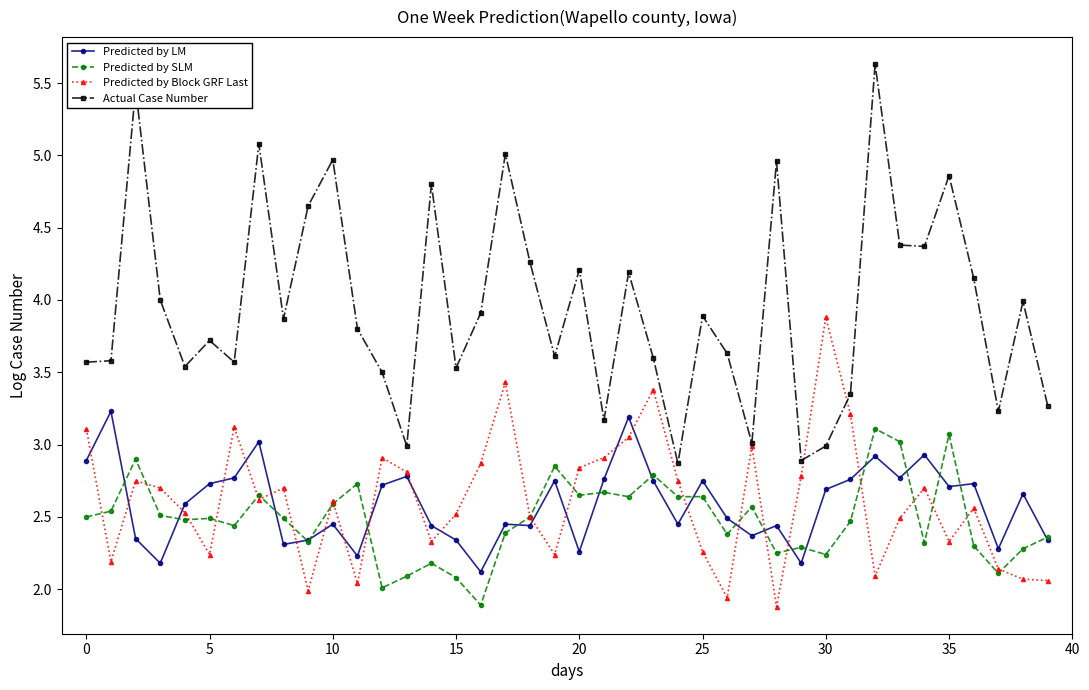

What is the highest value of the Predicted by Block GRF Last series?

3.9